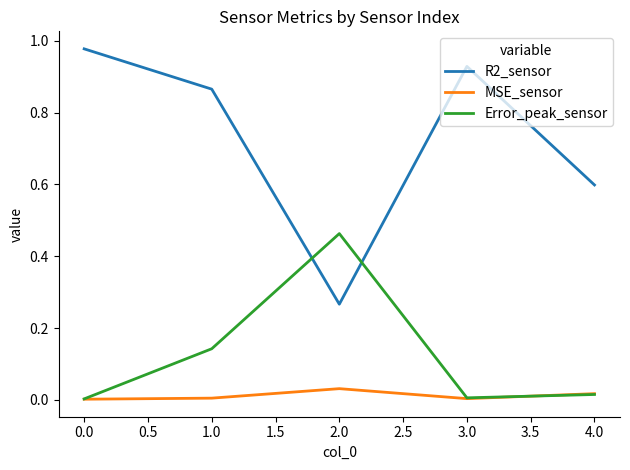

True or false: R2_sensor has a value of 0.2 at 4.0.

False